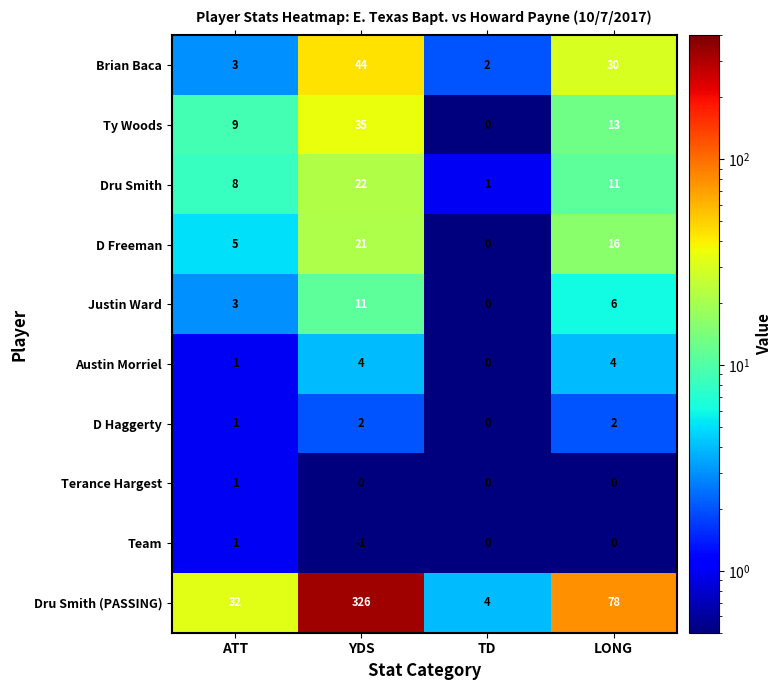

At which label is Austin Morriel closest to 2?

ATT